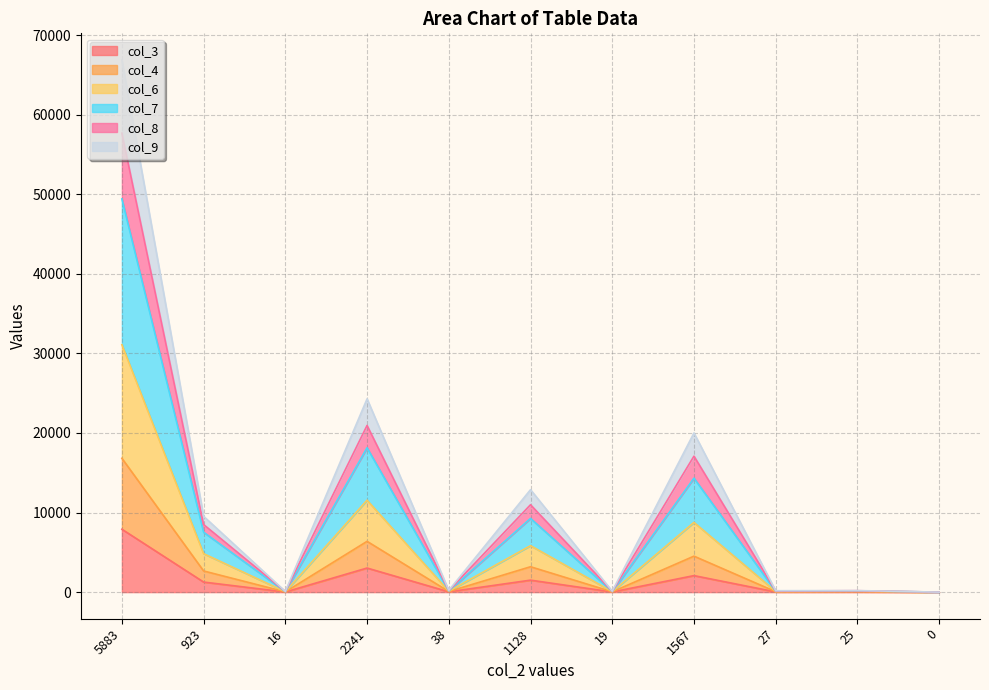

True or false: col_8 has more than 0 interior local peaks.

True